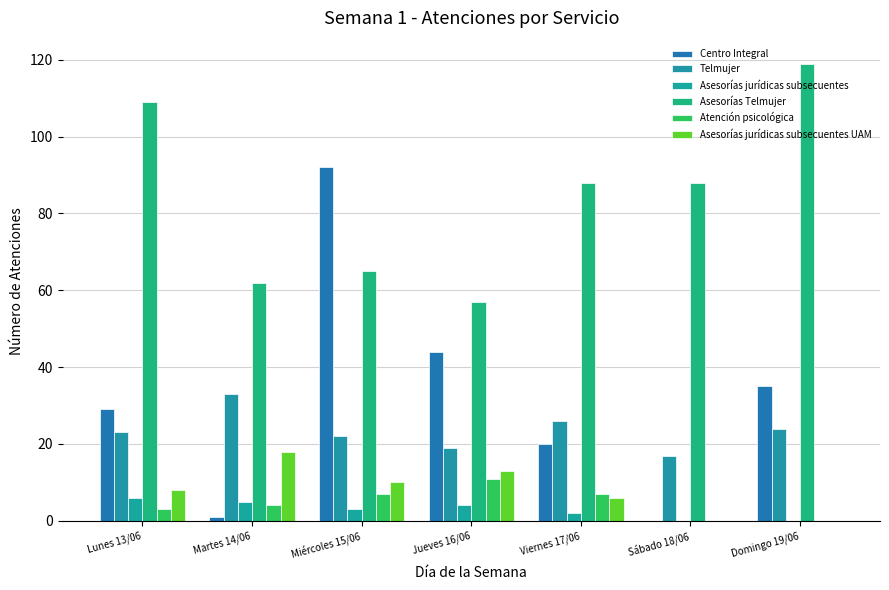

How many categories are shown in the chart?

7